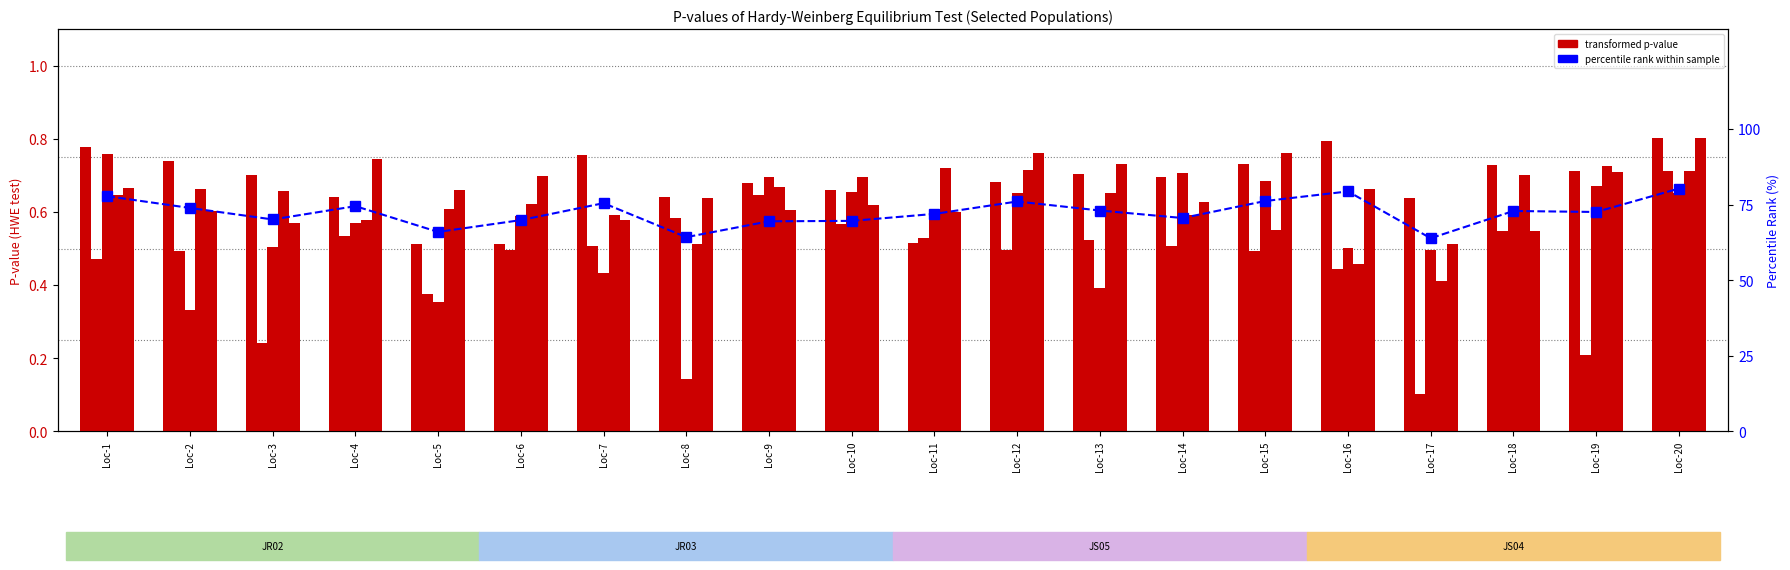

The value of JS05 at Loc-8 is 0.1. True or false?

True